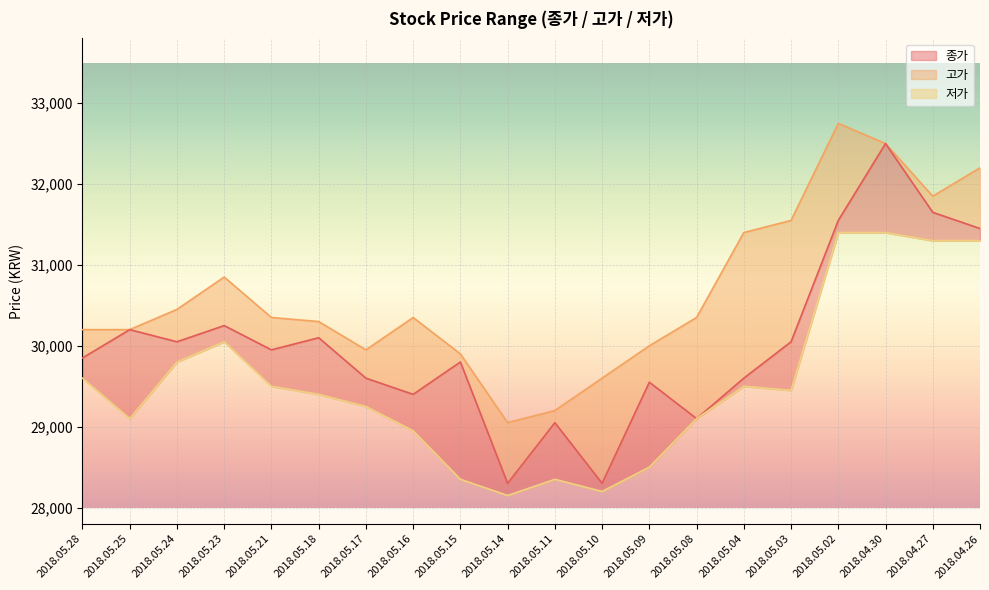

What is the label of the 9th point from the right?

2018.05.10